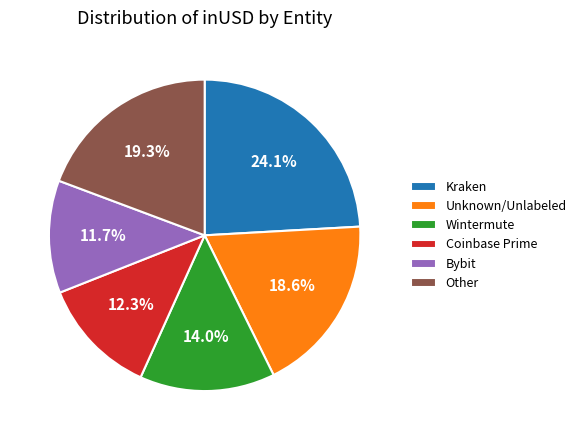

Which has a higher value, Wintermute or Bybit?

Wintermute